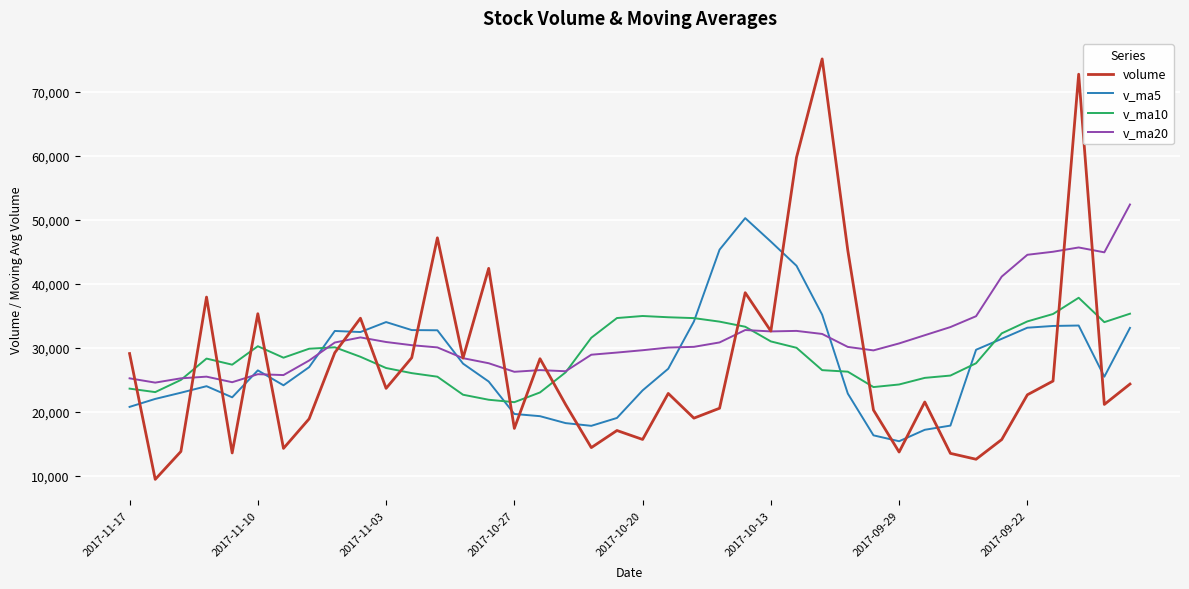

What is the smallest value displayed?

9417.0